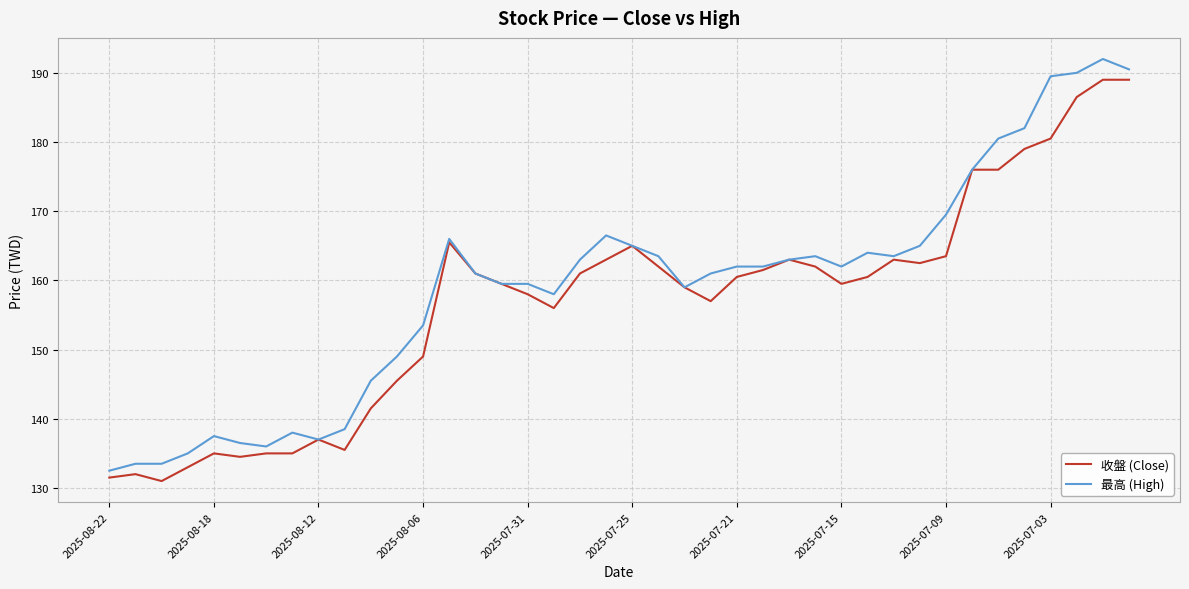

What are all the series names shown in the legend?

收盤 (Close), 最高 (High)